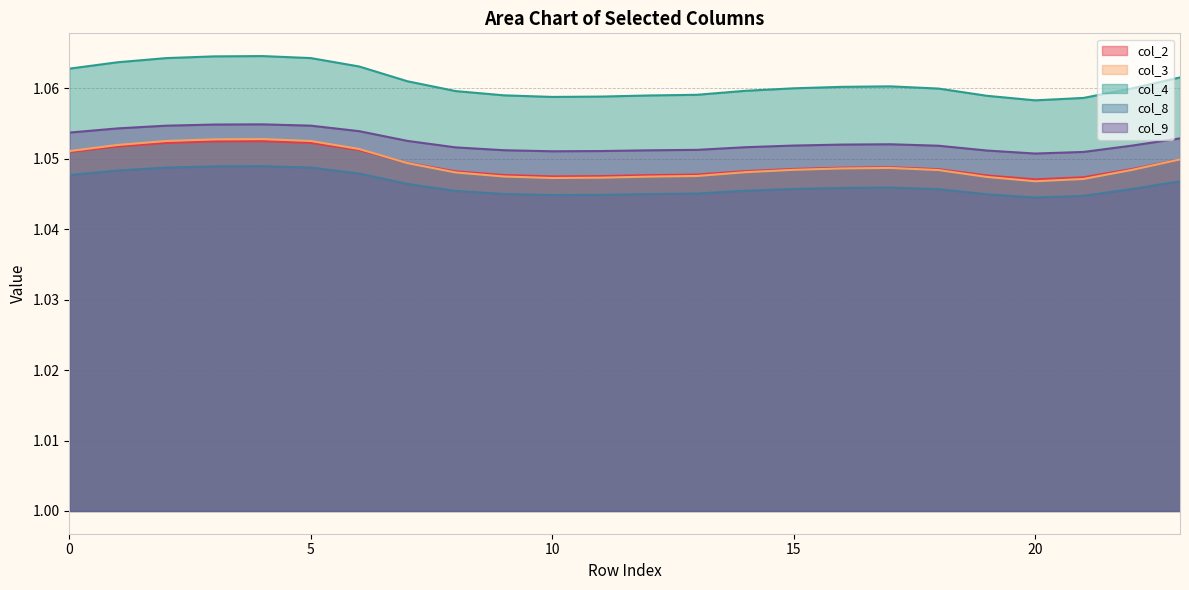

At which label does col_9 reach its minimum?

20